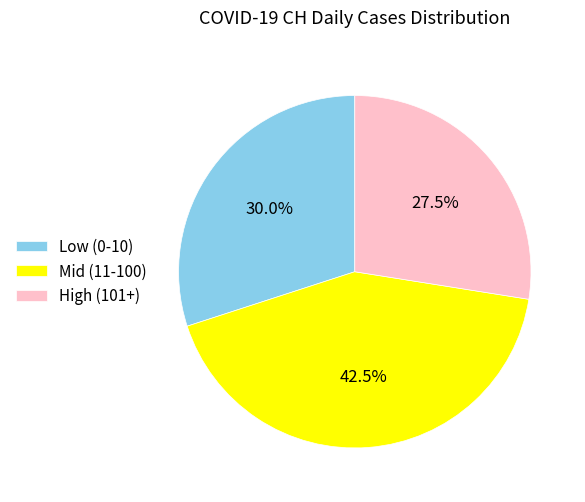

Which category has the biggest portion of the pie?

Mid (11-100)